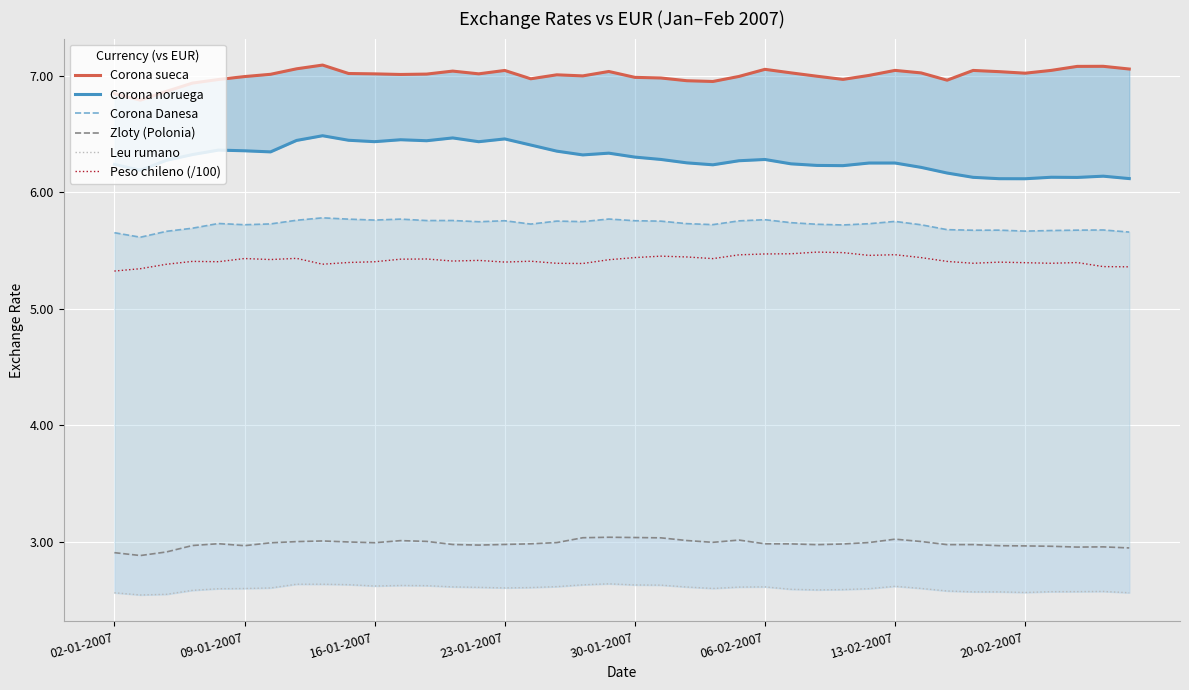

Which has a higher value, 37 or 17?

37